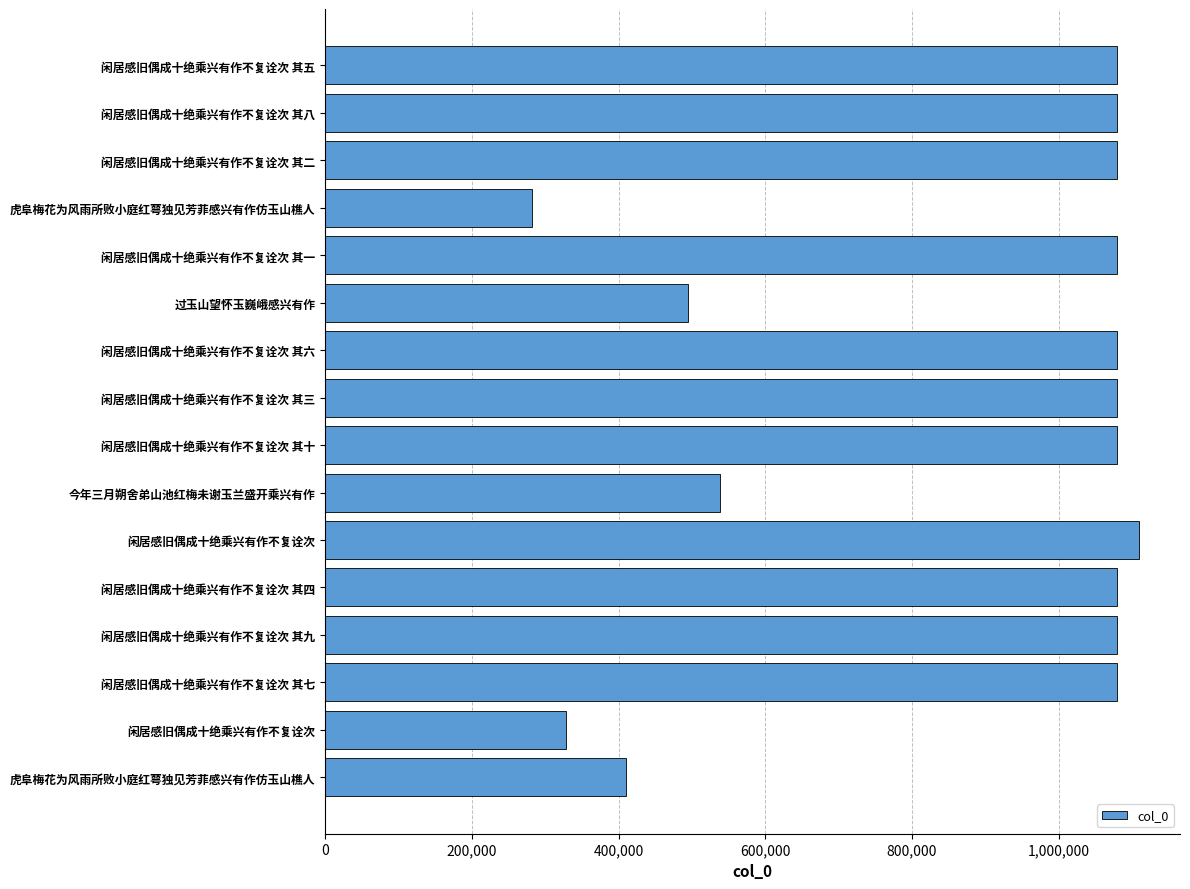

What is the difference between the second highest and second lowest values?

751185